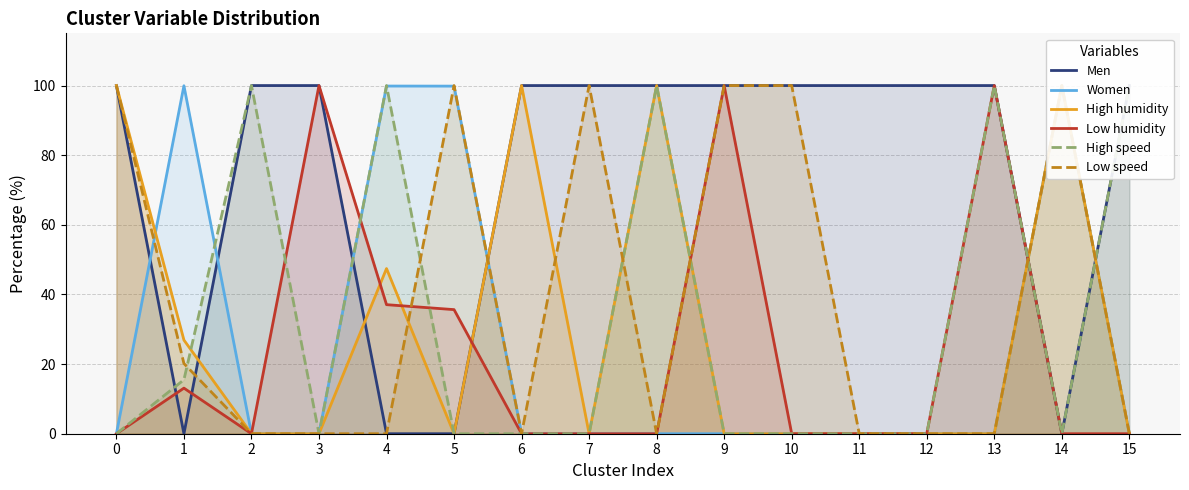

In High speed, how many points are higher than both neighbors (excluding endpoints)?

4